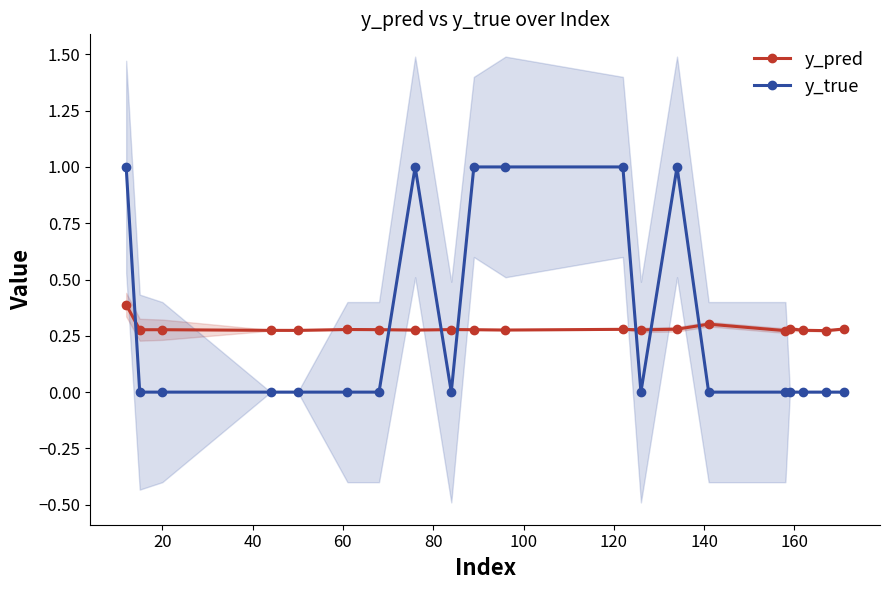

After their last crossing, which series has the higher values: y_true or y_pred?

y_pred